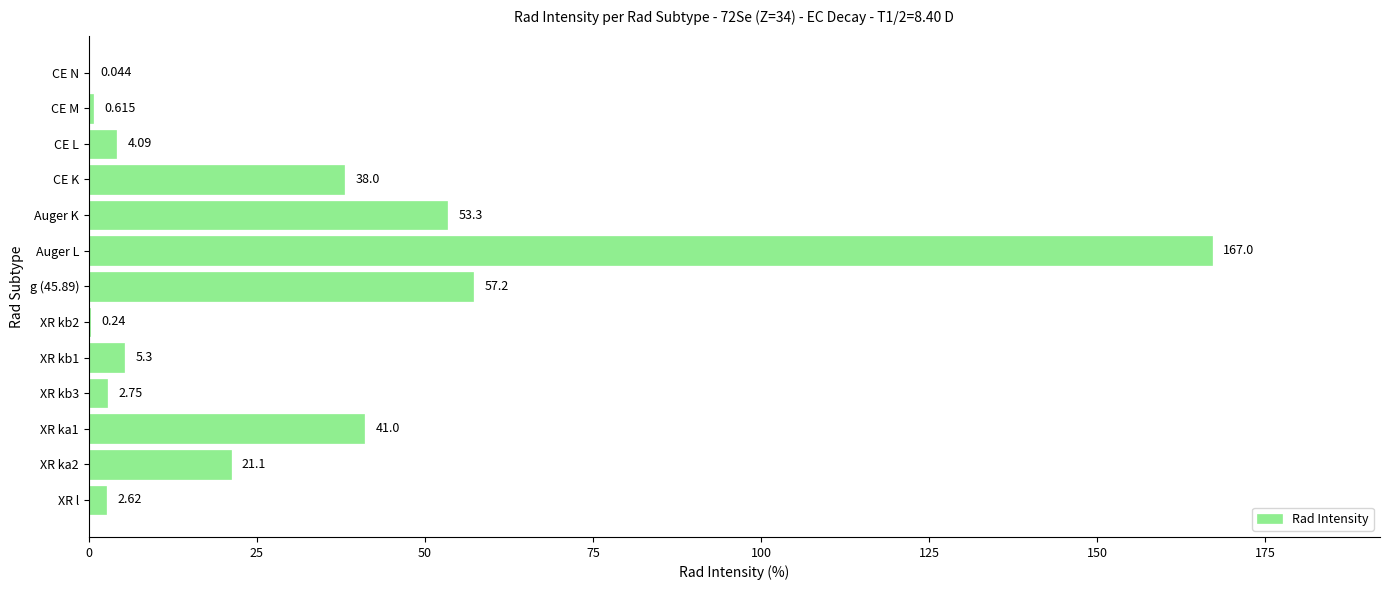

Which has a higher value, XR ka2 or Auger L?

Auger L